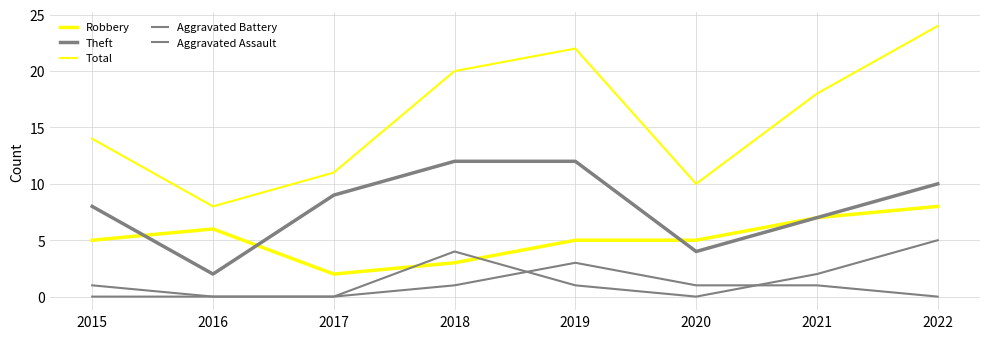

How many lines are shown in the chart?

5